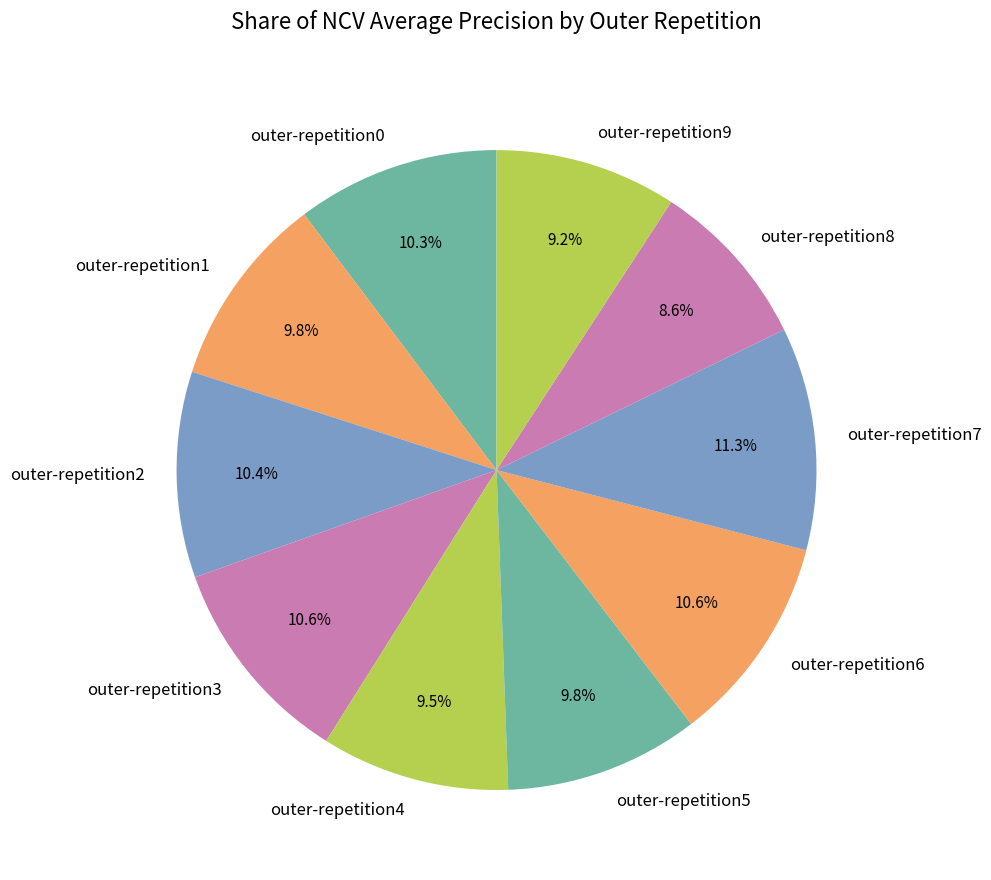

True or false: outer-repetition2 accounts for 1% of the total.

False